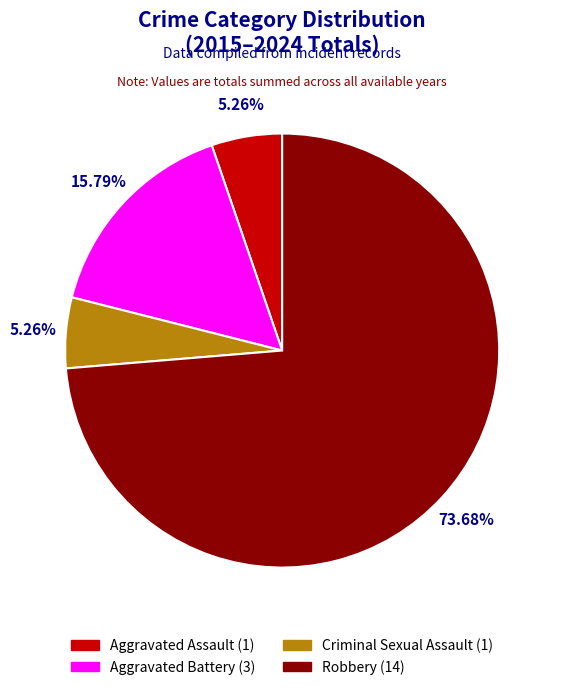

To the nearest percent, what percentage of the pie is Criminal Sexual Assault?

5%